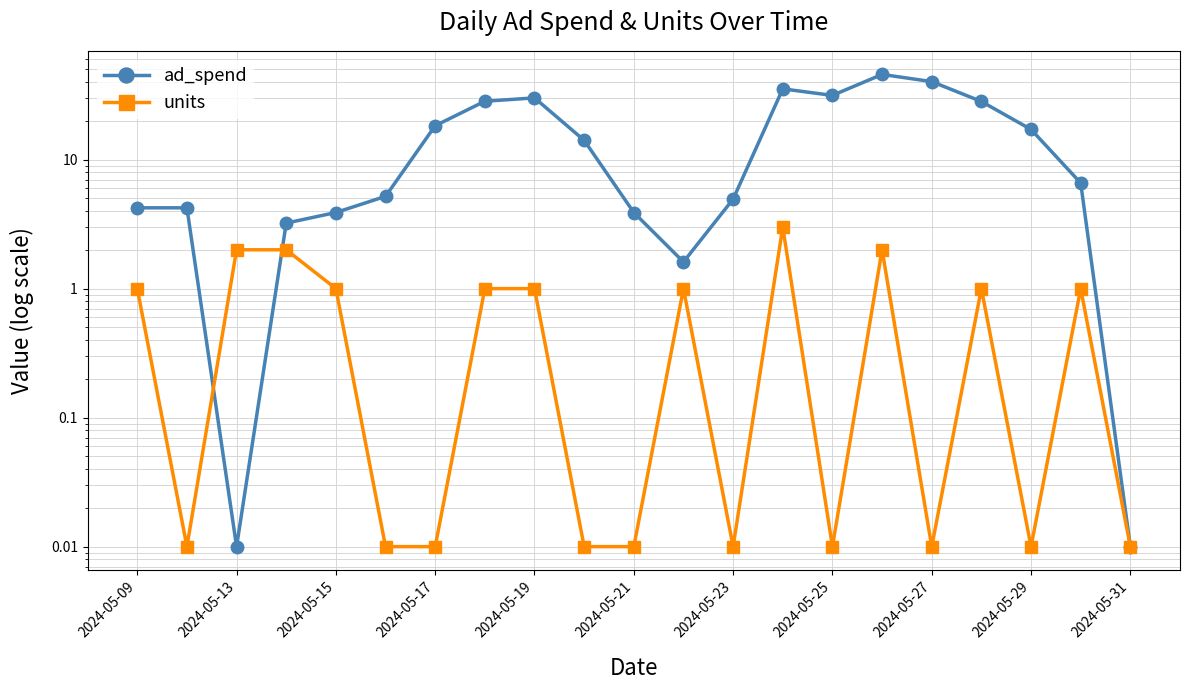

What is the average value of the ad_spend series?

15.6